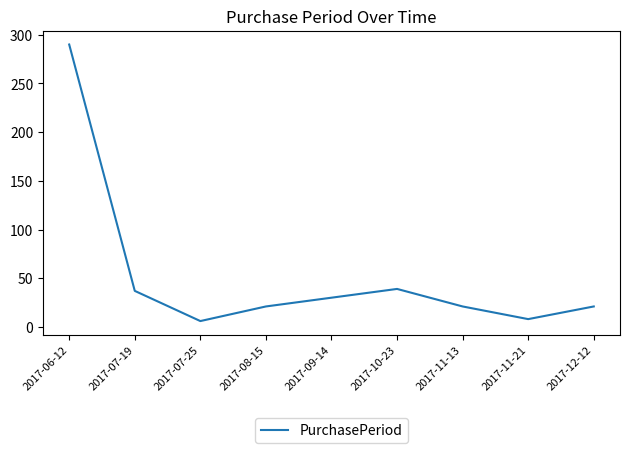

Does the chart have visible grid lines?

No